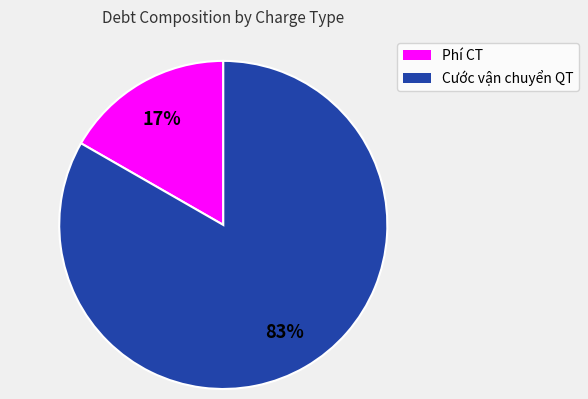

What percentage is the Phí CT slice, to the nearest percent?

17%